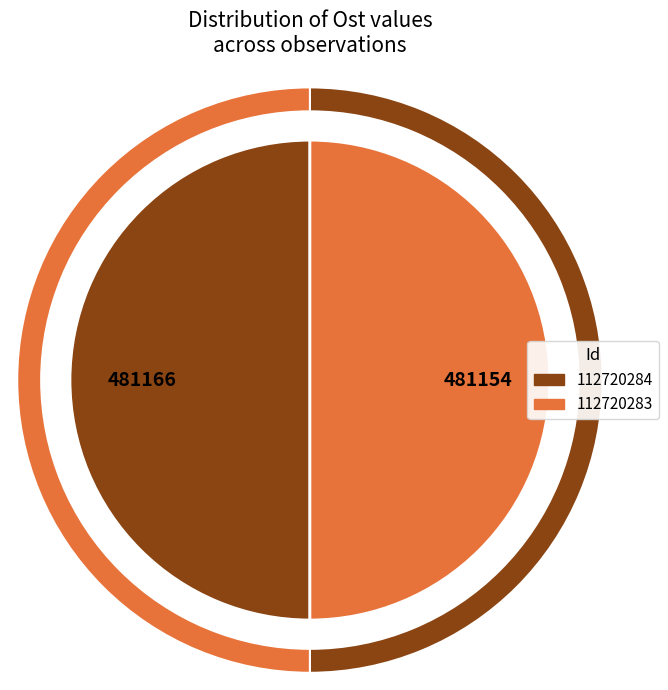

What is the change in value from 112720284 to 112720283?

-12